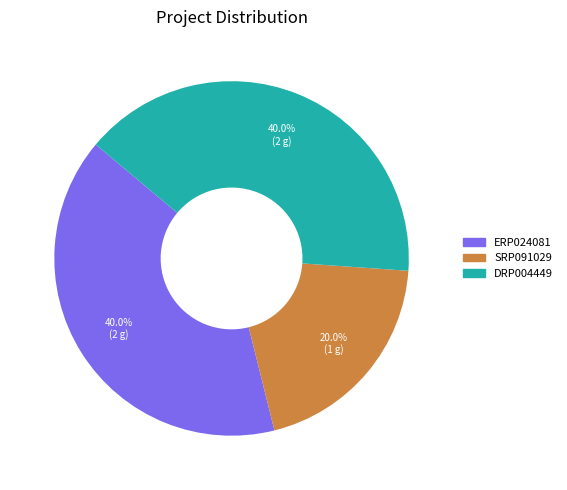

Is it true that ERP024081 is 53% of the pie?

False